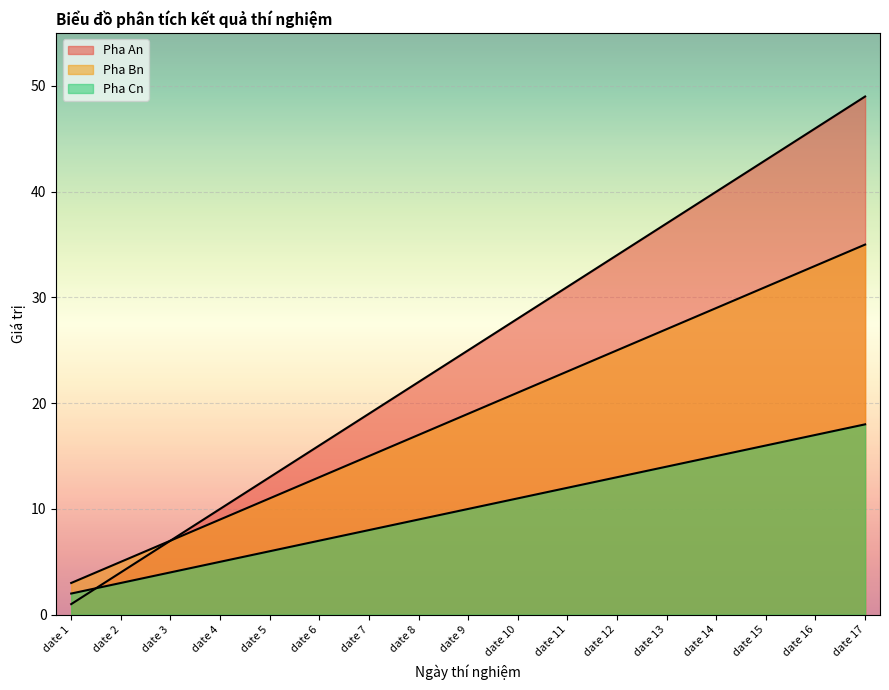

Rank the series at date 14 from highest to lowest value.

Pha An, Pha Bn, Pha Cn